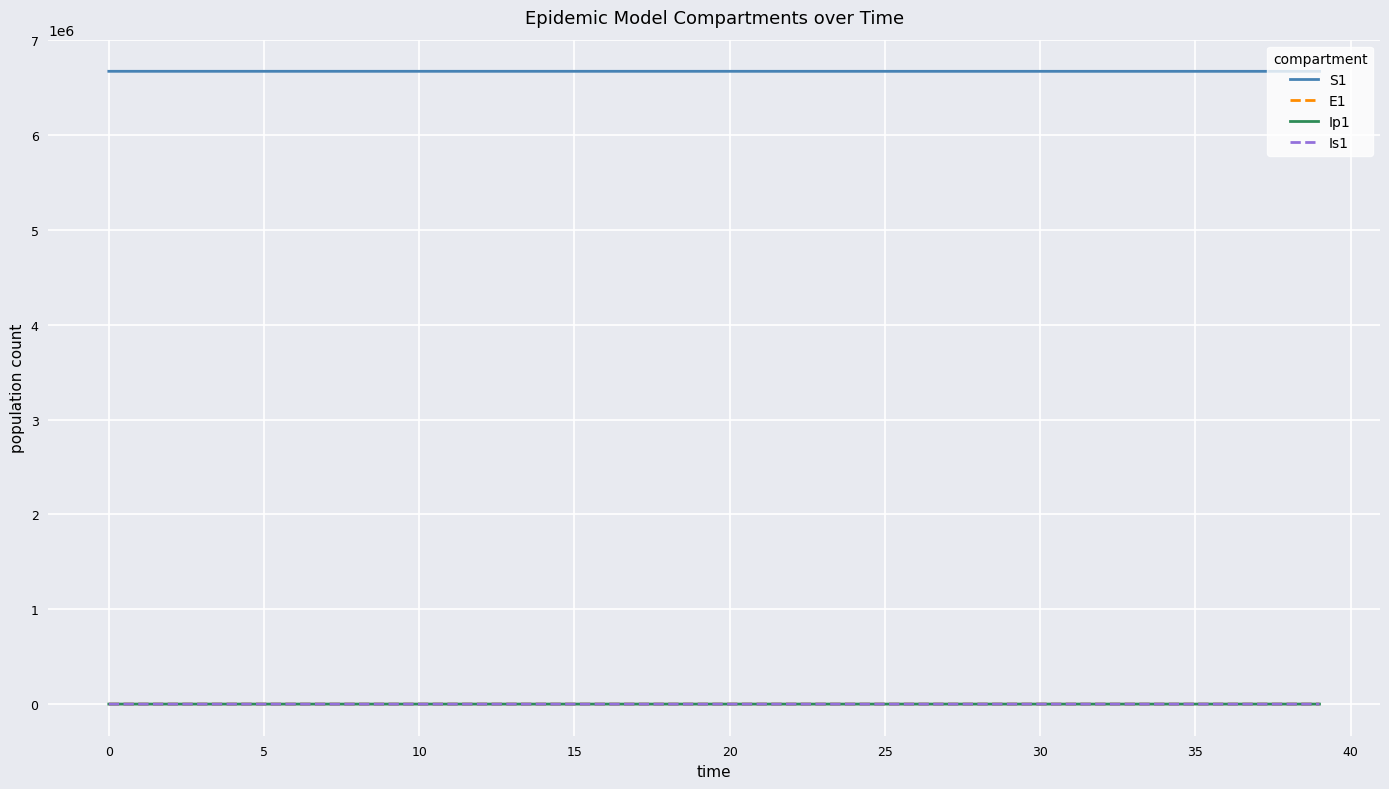

True or false: E1 and S1 cross at least once.

False